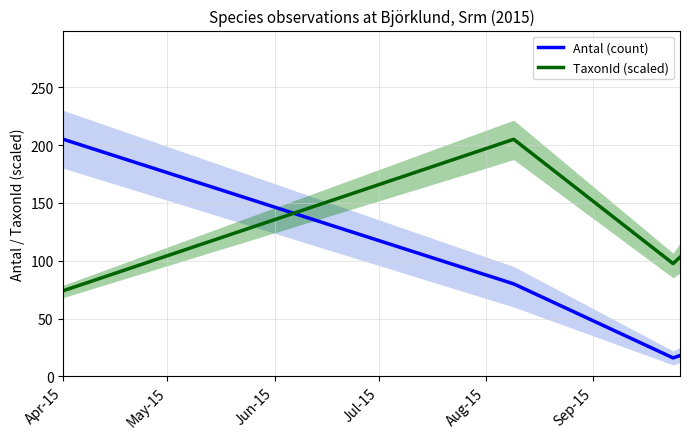

What is the minimum value for TaxonId (scaled)?

74.1